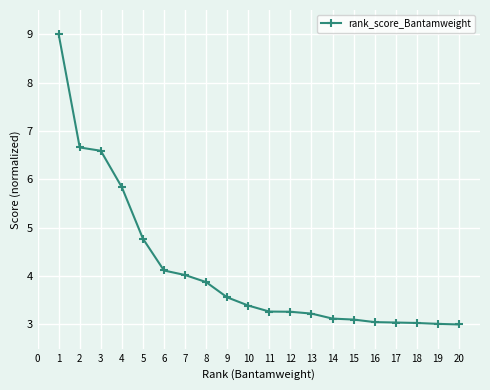

How many series are shown in this chart?

1